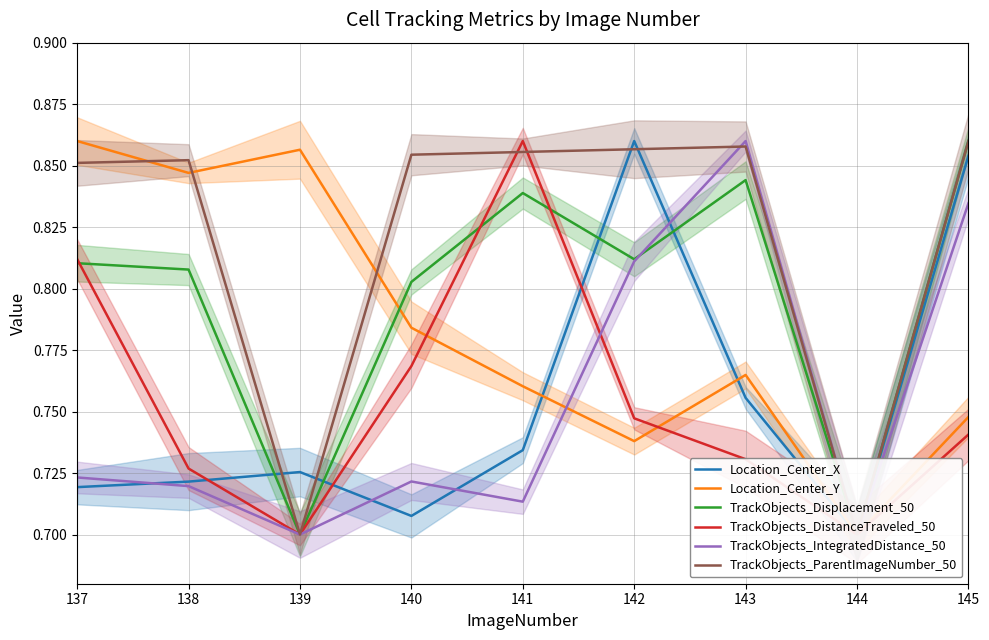

Rank the series at 141 from lowest to highest value.

TrackObjects_IntegratedDistance_50, Location_Center_X, Location_Center_Y, TrackObjects_Displacement_50, TrackObjects_ParentImageNumber_50, TrackObjects_DistanceTraveled_50